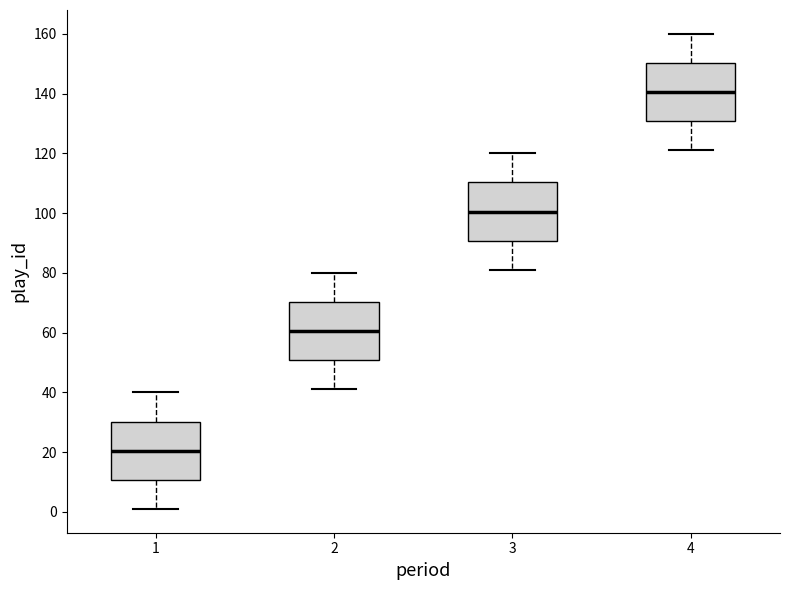

Reading left to right, transcribe this box plot: for each box, give where its median line is, the range the box spans, and where its two whiskers end, as read against the y-axis. The values are not printed on the chart, so give them approximately, as read against the axis.

1: median 20, box 10 to 30, whiskers 2 to 40
2: median 60, box 50 to 70, whiskers 42 to 80
3: median 100, box 90 to 110, whiskers 82 to 120
4: median 140, box 130 to 150, whiskers 122 to 160